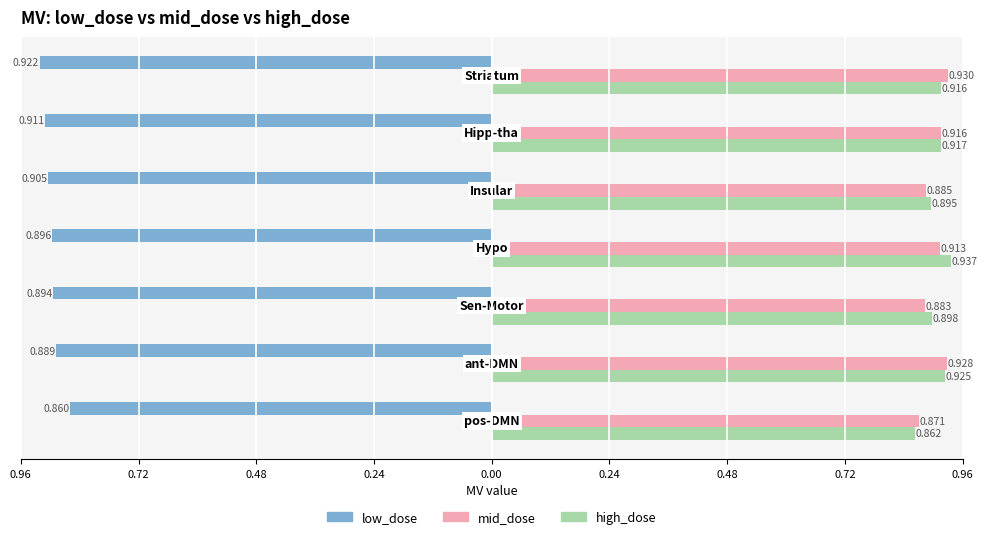

What are all the series names shown in the legend?

low_dose, mid_dose, high_dose